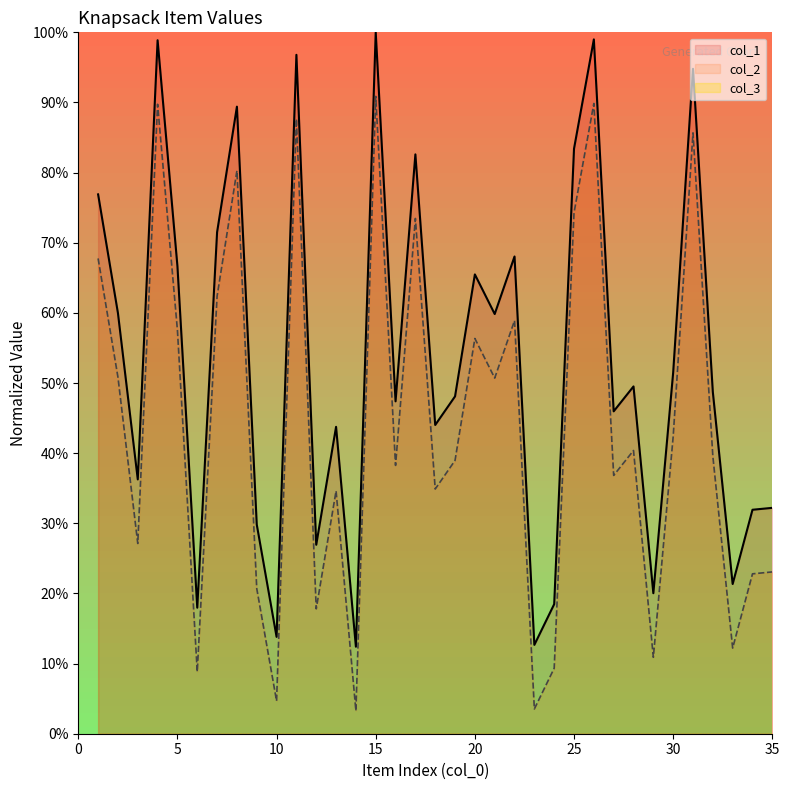

What is the lowest value of the col_2 series?

3.3